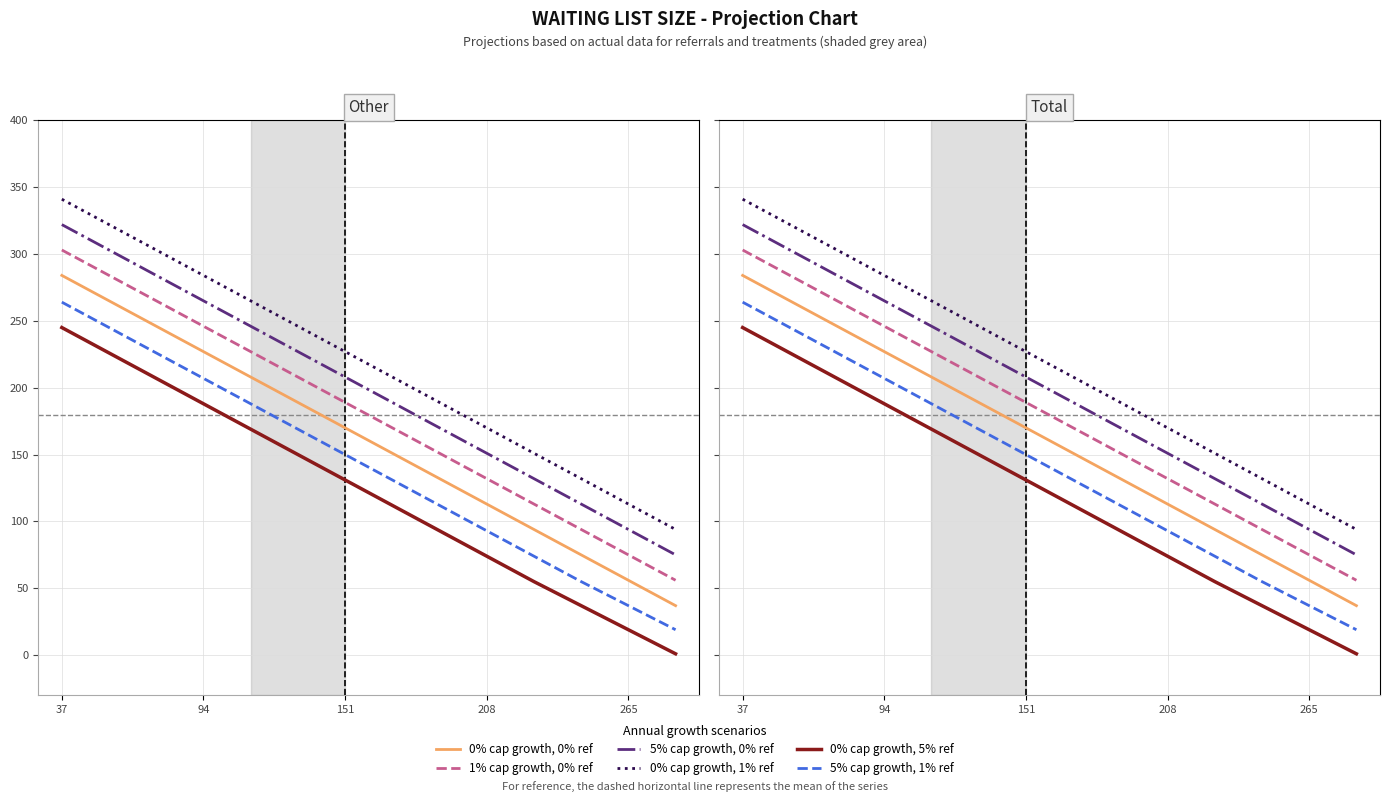

Rank the series by their average value, from highest to lowest.

0% cap growth, 1% ref, 5% cap growth, 0% ref, 1% cap growth, 0% ref, 0% cap growth, 0% ref, 5% cap growth, 1% ref, 0% cap growth, 5% ref